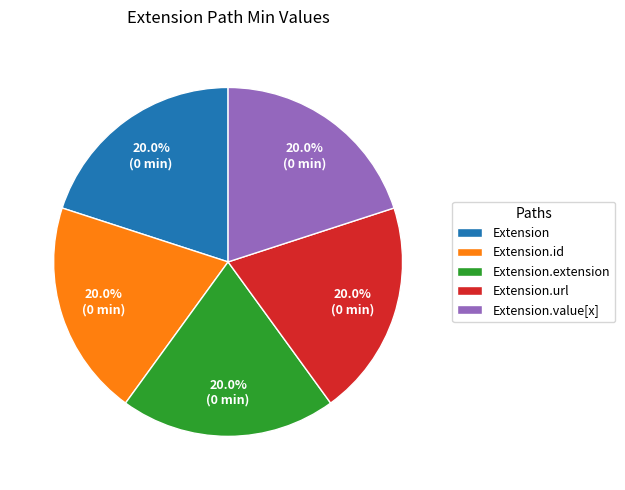

Combined, what portion of the pie is Extension.extension and Extension.value[x]?

40.0%